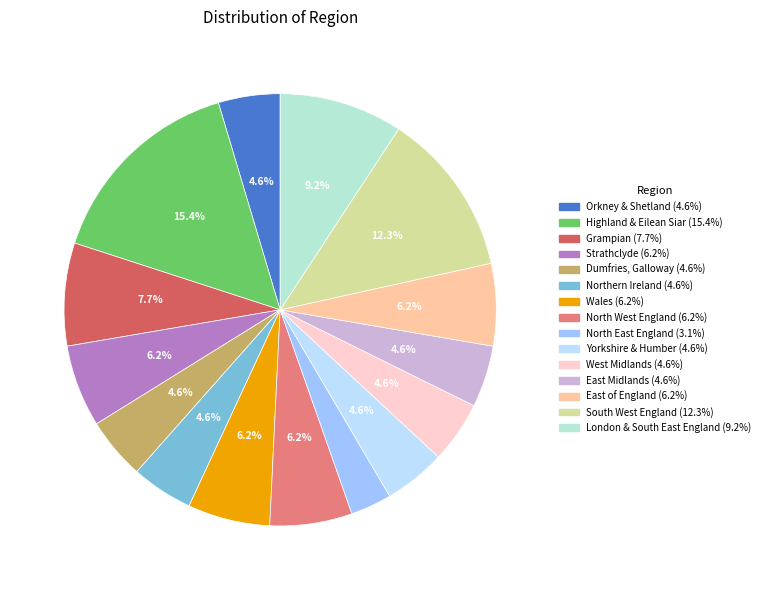

Does any single category account for the majority?

No